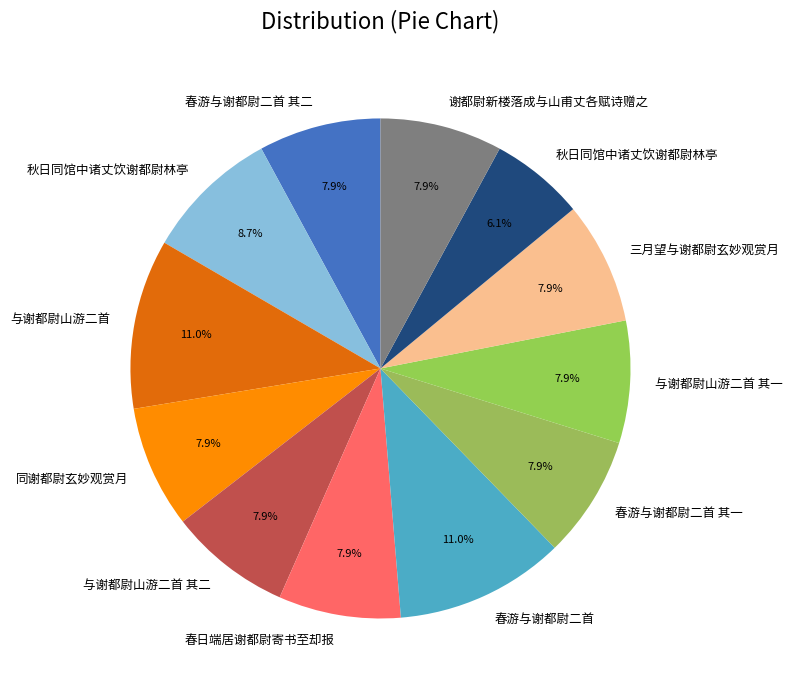

Count the number of slices in the pie.

12